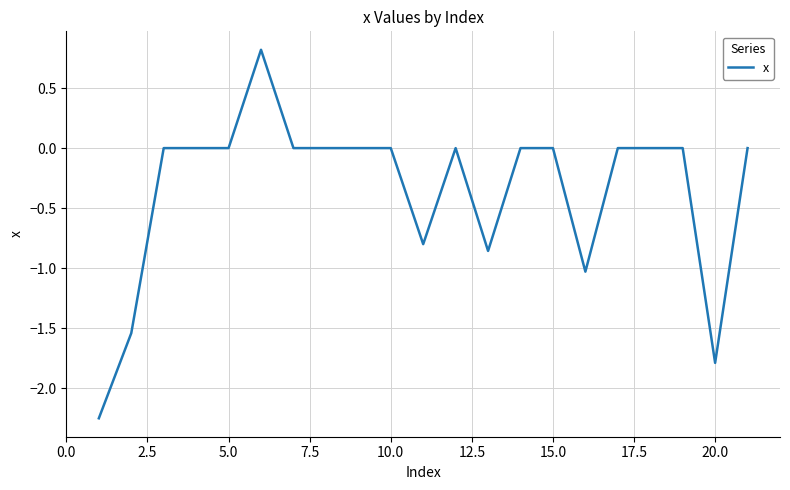

What is the difference between the maximum and minimum values?

3.1